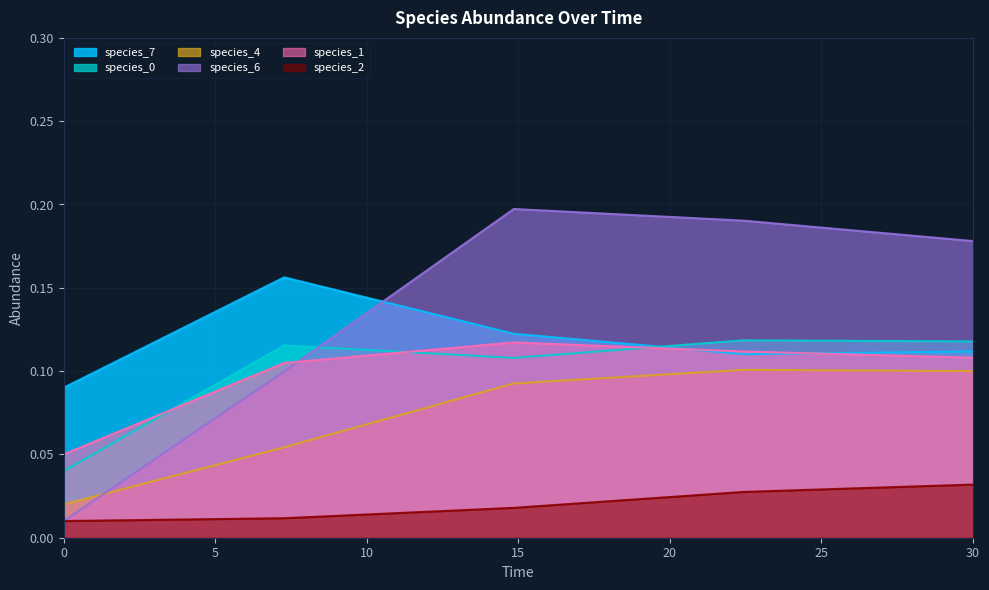

What is the value of the species_4 point at the 28th from the left?

0.1